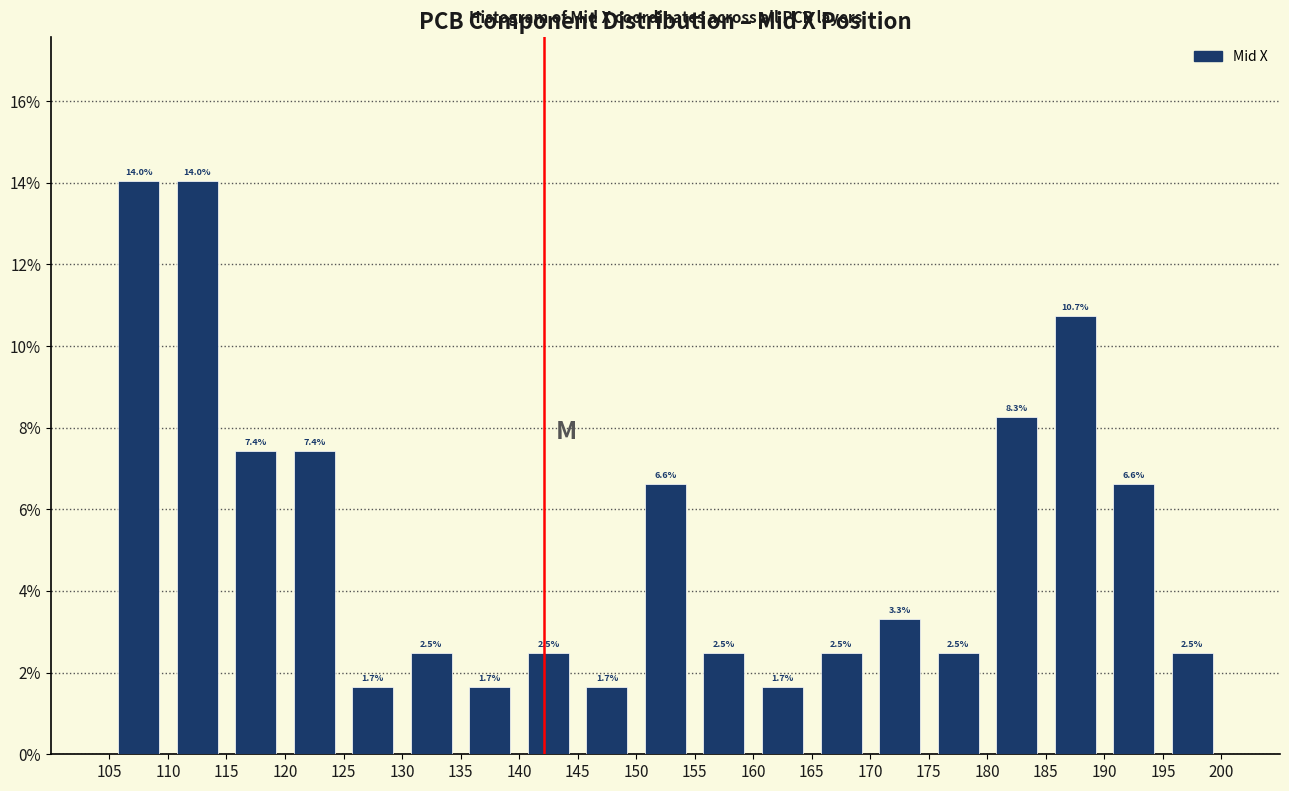

Reading left to right, list every bar in this chart as the range it spans on the x-axis followed by its height.

105 to 110: 14.0
110 to 115: 14.0
115 to 120: 7.4
120 to 125: 7.4
125 to 130: 1.7
130 to 135: 2.5
135 to 140: 1.7
140 to 145: 2.5
145 to 150: 1.7
150 to 155: 6.6
155 to 160: 2.5
160 to 165: 1.7
165 to 170: 2.5
170 to 175: 3.3
175 to 180: 2.5
180 to 185: 8.3
185 to 190: 10.7
190 to 195: 6.6
195 to 200: 2.5